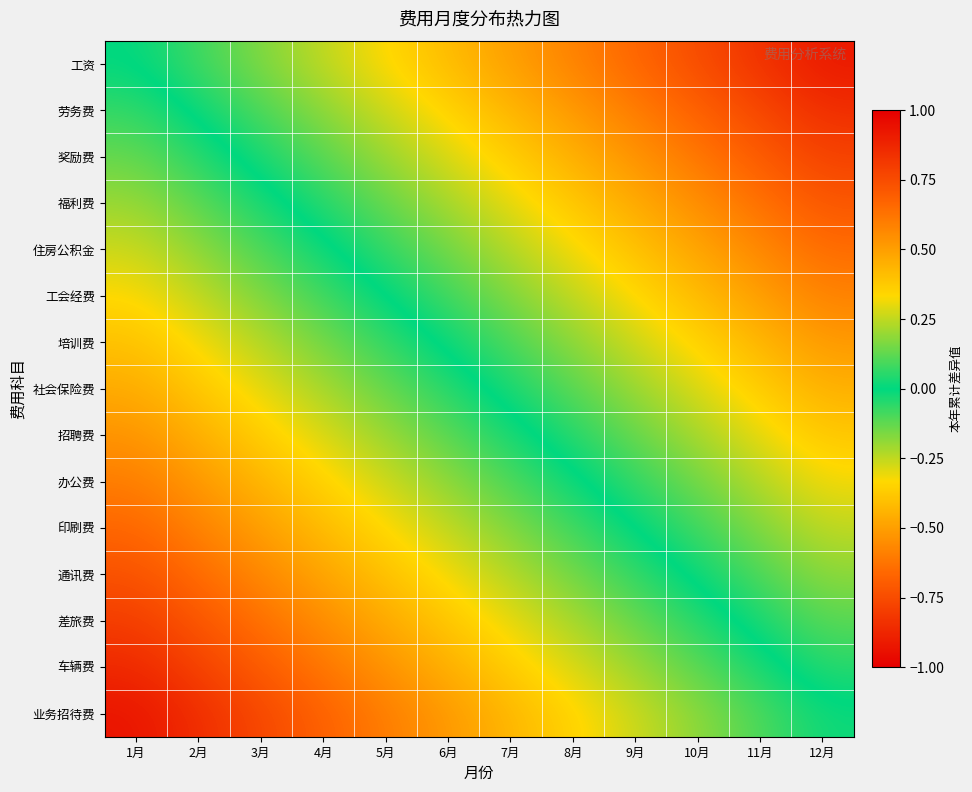

What is the spread (max minus min) of values at 5月?

0.9